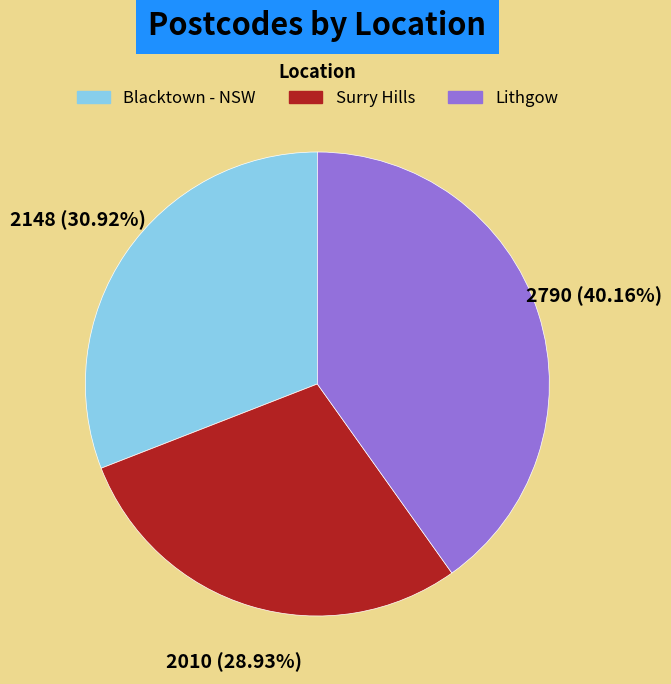

To the nearest percent, what is the combined percentage of Surry Hills and Lithgow?

69%